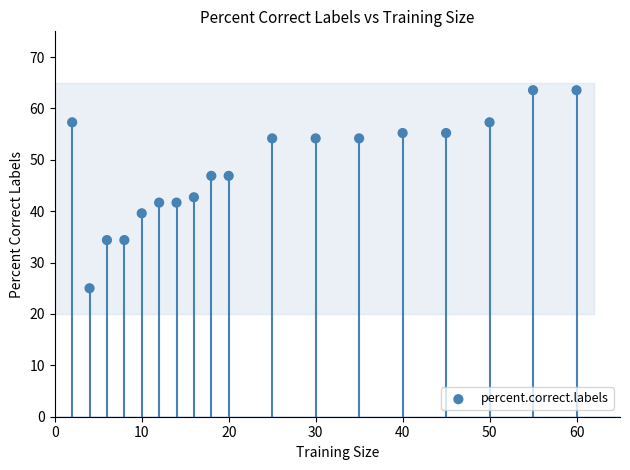

What Y value in the scatter plot is closest to 44?

42.7